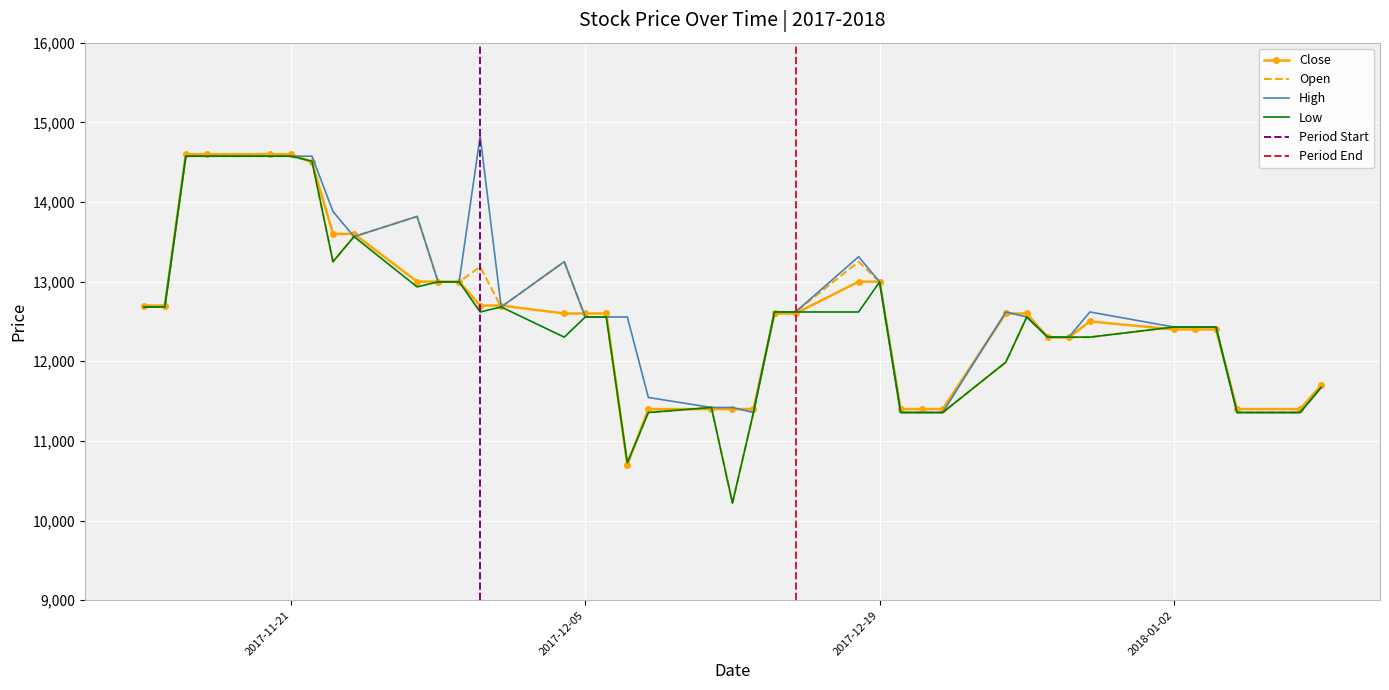

Reading right to left, list all the values displayed in this chart.

Close: 11700	11400	11400	12400	12400	12400	12500	12300	12300	12600	12600	11400	11400	11400	13000	13000	12600	12600	11400	11400	11400	11400	10700	12600	12600	12600	12700	12700	13000	13000	13000	13600	13600	14500	14600	14600	14600	14600	12700	12700
Open: 11672	11357	11357	12430	12430	12430	12303	12303	12303	12556	11988	11357	11357	11357	12997	13250	12619	12619	11357	10221	11420	11357	10726	12556	12556	13250	12682	13187	12997	12997	13818	13565	13250	14512	14575	14575	14575	14575	12682	12682
High: 11672	11357	11357	12430	12430	12430	12619	12303	12303	12556	12619	11357	11357	11357	12997	13313	12619	12619	11357	11420	11420	11546	12556	12556	12556	13250	12682	14827	12997	12997	13818	13565	13881	14575	14575	14575	14575	14575	12682	12682
Low: 11672	11357	11357	12430	12430	12430	12303	12303	12303	12556	11988	11357	11357	11357	12997	12619	12619	12619	11357	10221	11420	11357	10726	12556	12556	12303	12682	12619	12997	12997	12934	13565	13250	14512	14575	14575	14575	14575	12682	12682